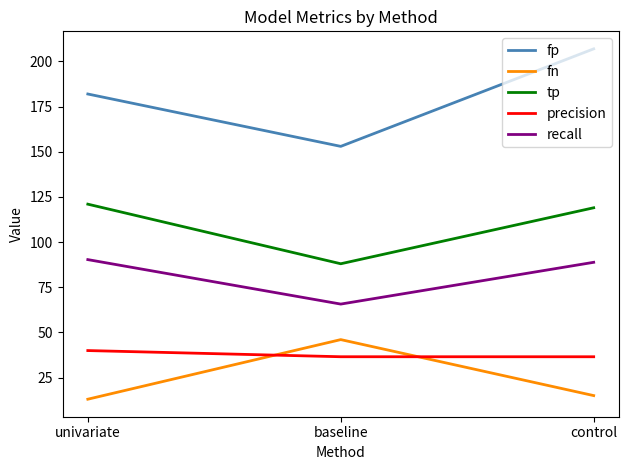

How many precision values are between 36 and 39?

2